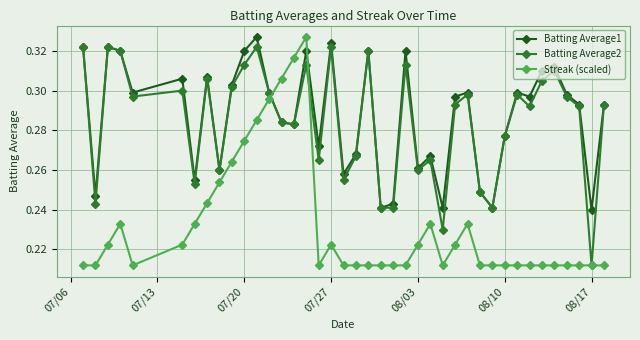

True or false: Batting Average2 and Streak (scaled) cross at least once.

True